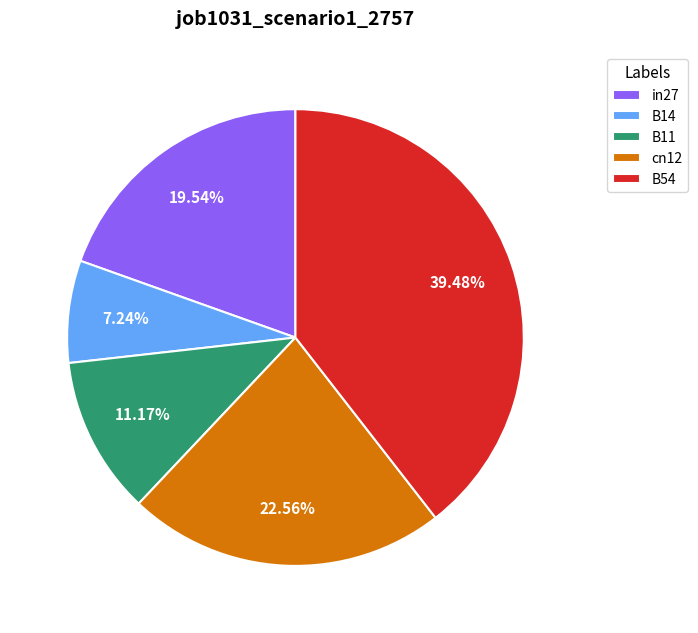

What is the largest slice in the pie chart?

B54